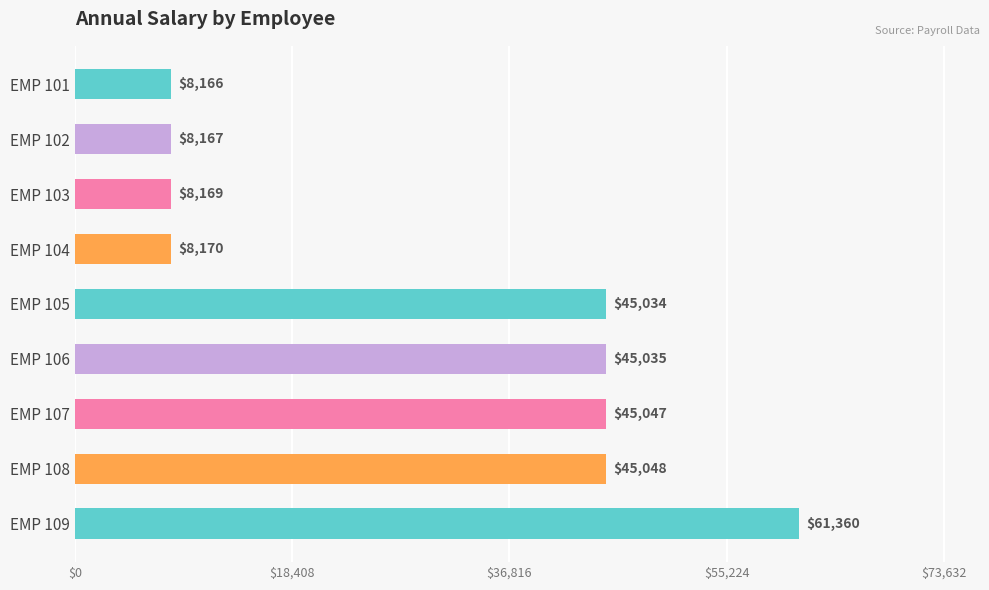

What is the maximum value shown in the chart?

61360.0